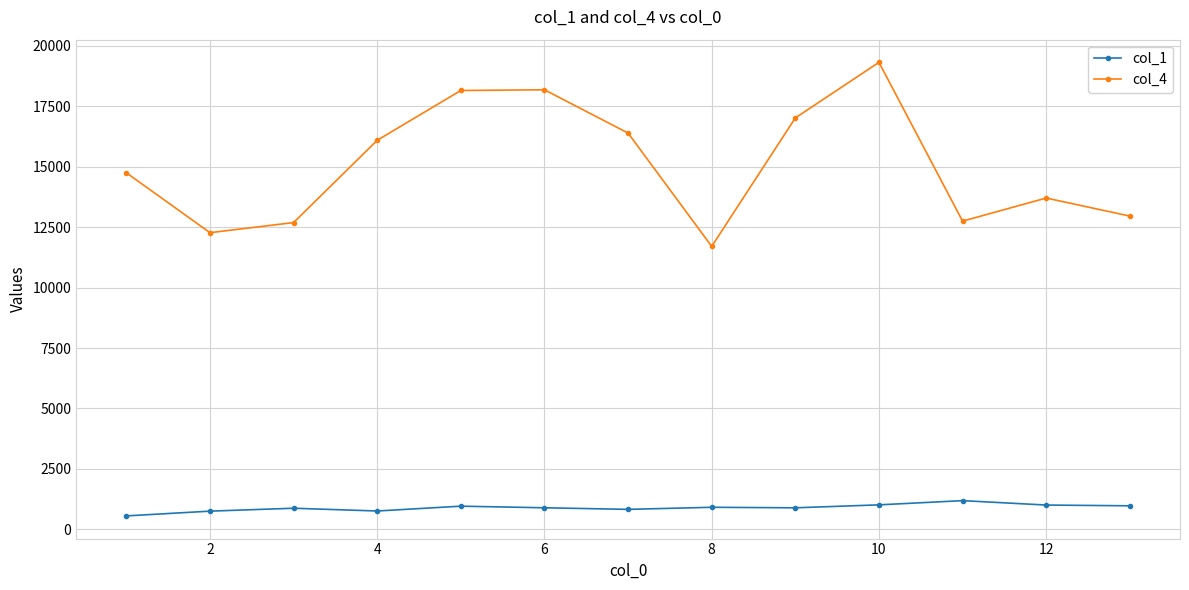

At how many categories does at least one series exceed 10572?

13